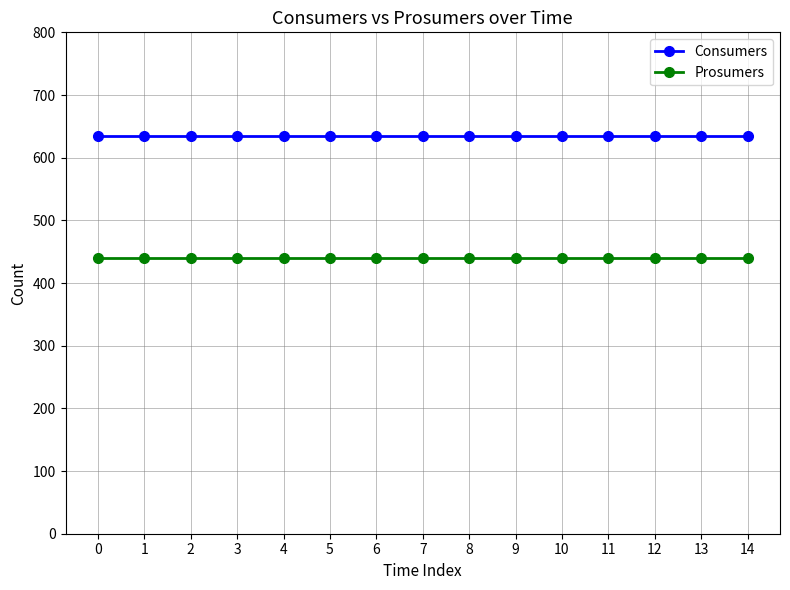

True or false: Prosumers and Consumers intersect in this chart.

False